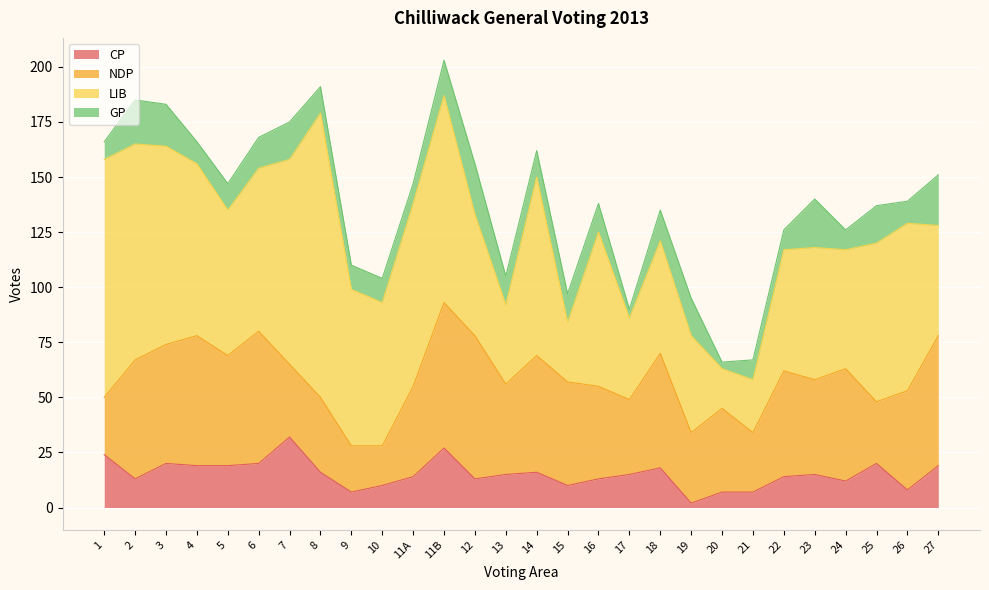

What is the value of the GP point at the 18th from the left?

4